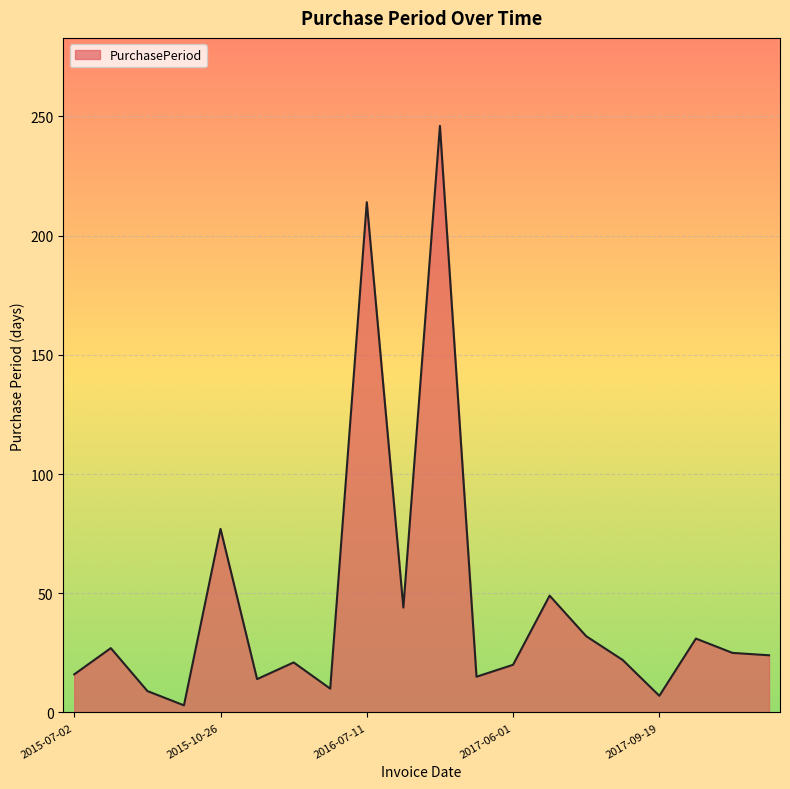

What is the difference between the second highest and second lowest values?

207